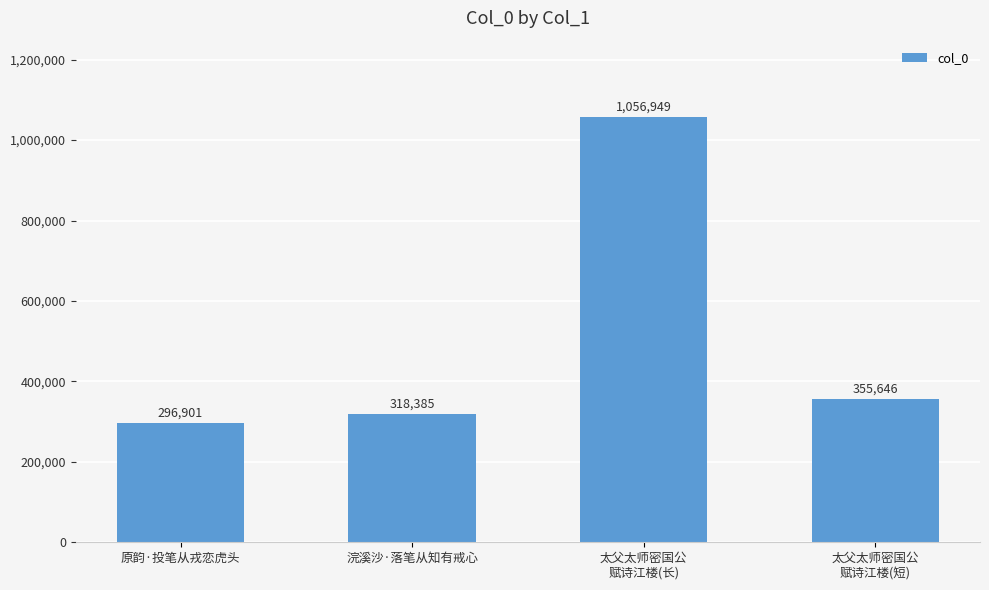

Is it true that the value at 原韵·投笔从戎恋虎头 is 63705?

False